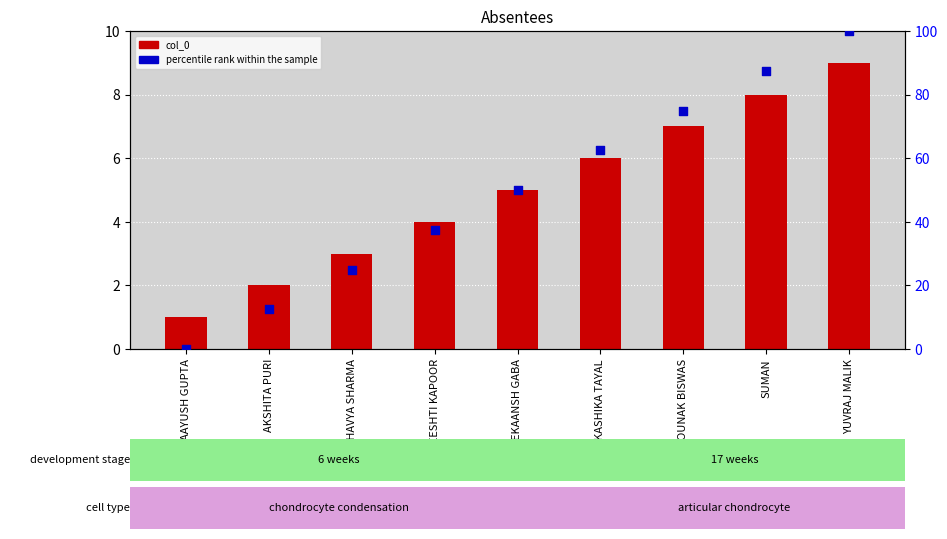

What are all the series names shown in the legend?

col_0, percentile rank within the sample